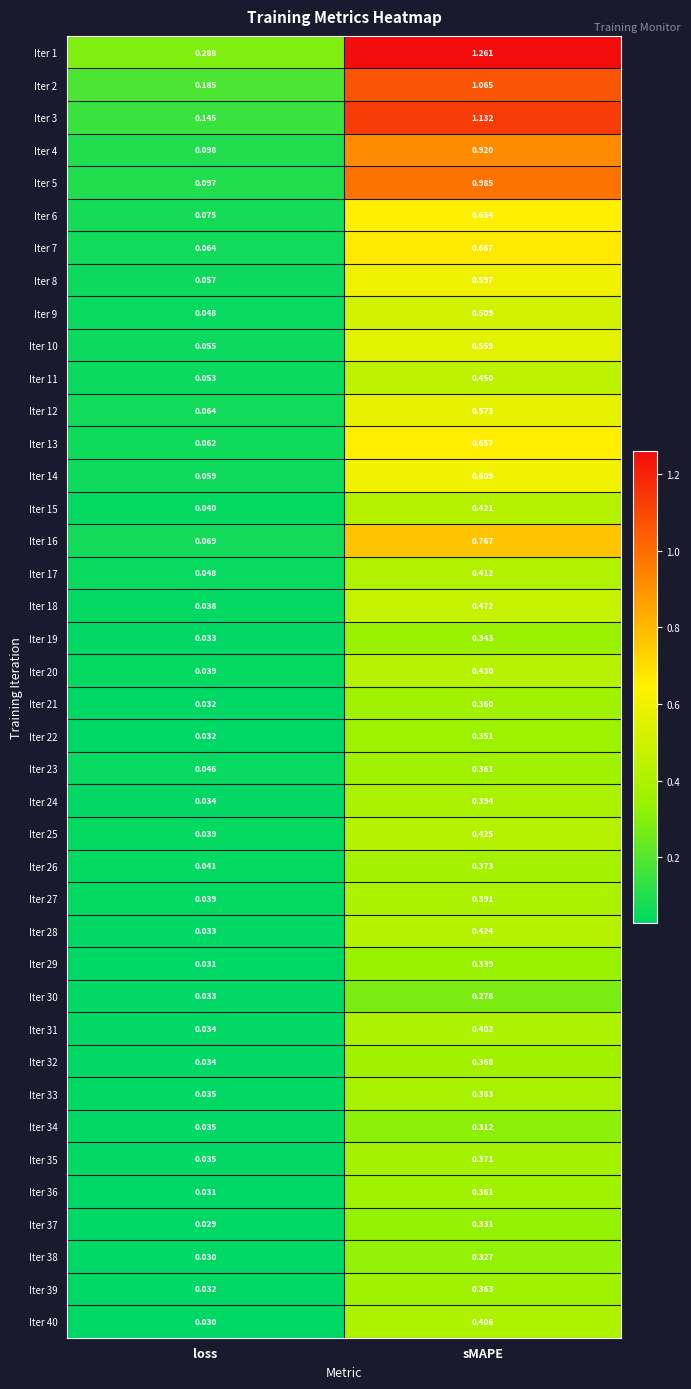

What is the total value across all series at sMAPE?

20.8